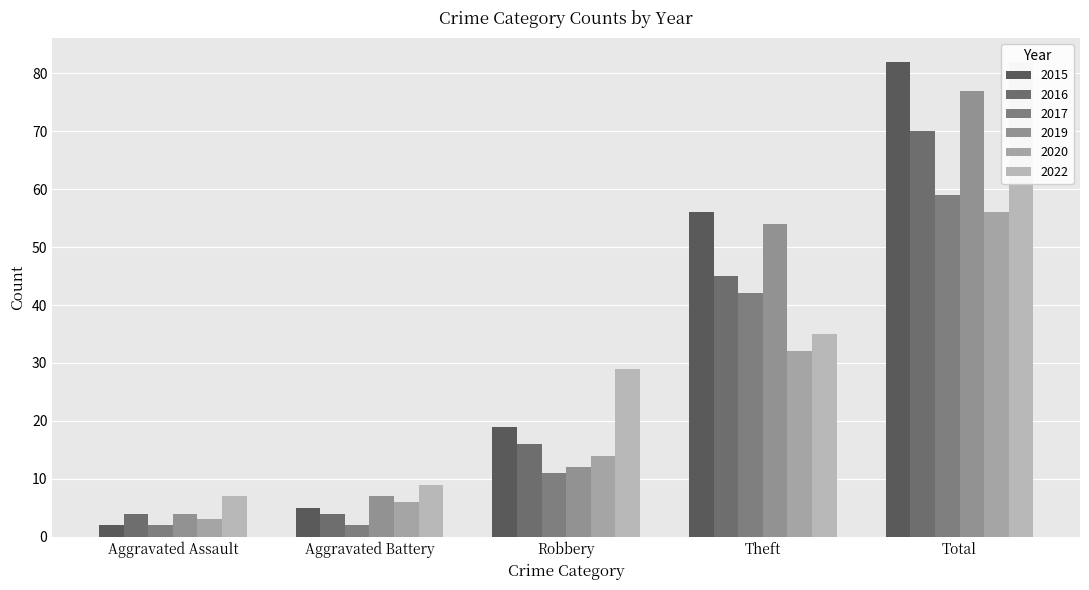

Reading left to right, list all the values displayed in this chart.

2015: 2	5	19	56	82
2017: 2	2	11	42	59
2020: 3	6	14	32	56
2022: 7	9	29	35	82
2019: 4	7	12	54	77
2016: 4	4	16	45	70